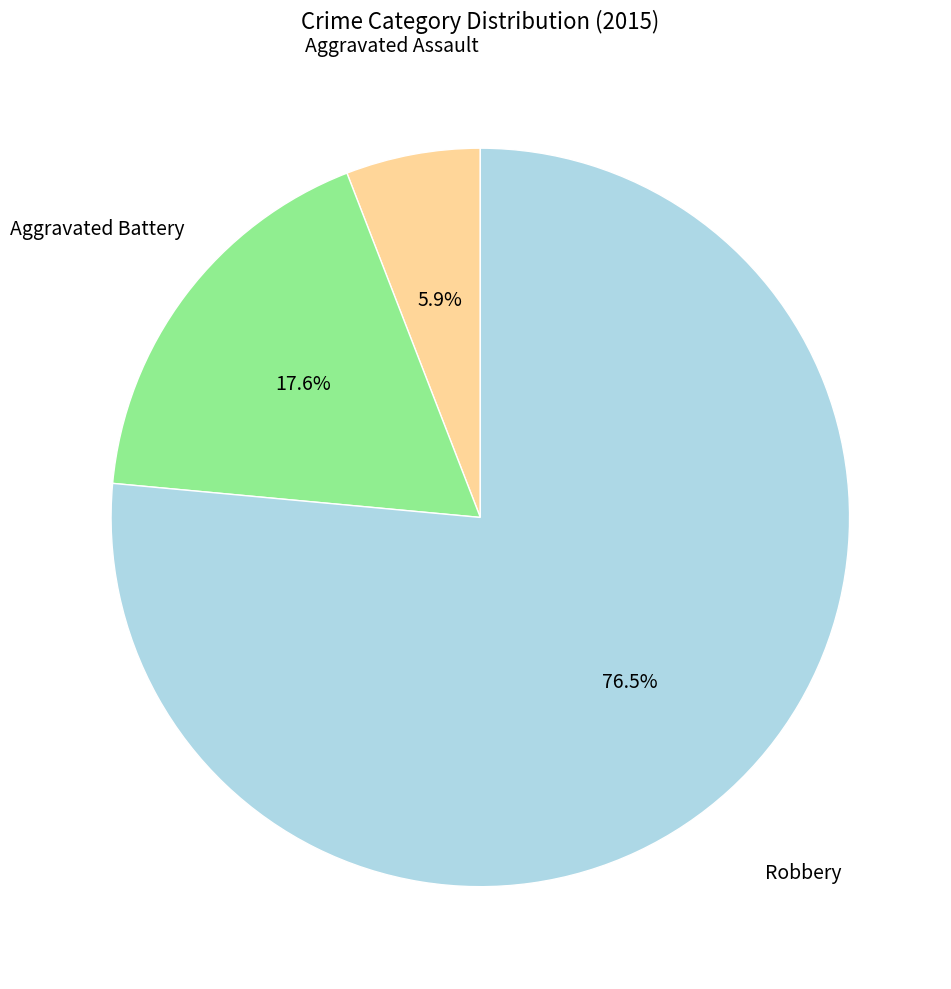

Is there any slice that represents more than half of the pie?

Yes